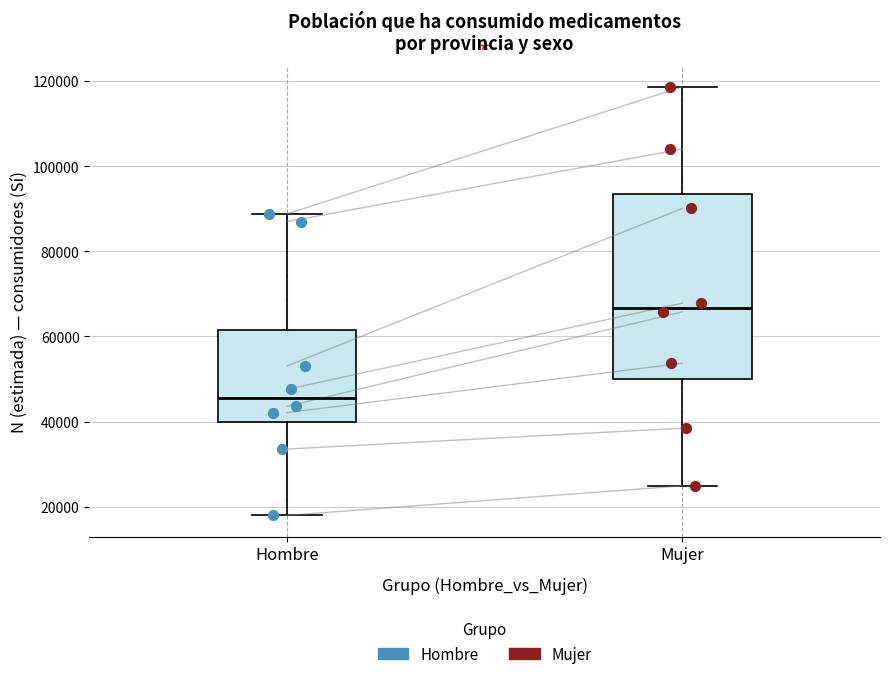

Reading left to right, transcribe this box plot: for each box, give where its median line is, the range the box spans, and where its two whiskers end, as read against the y-axis. The values are not printed on the chart, so give them approximately, as read against the axis.

Hombre: median 46000, box 40000 to 62000, whiskers 18000 to 88000
Mujer: median 66000, box 50000 to 94000, whiskers 24000 to 118000